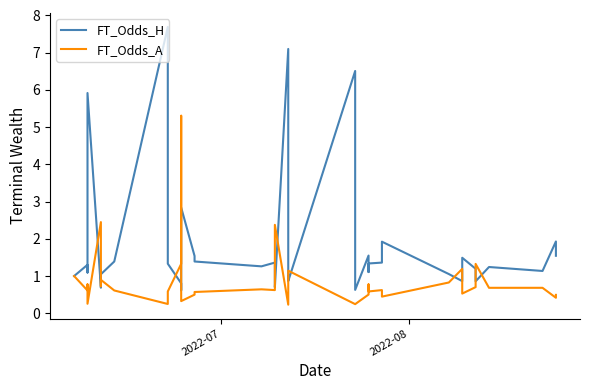

Which series has the largest range (max minus min)?

FT_Odds_H